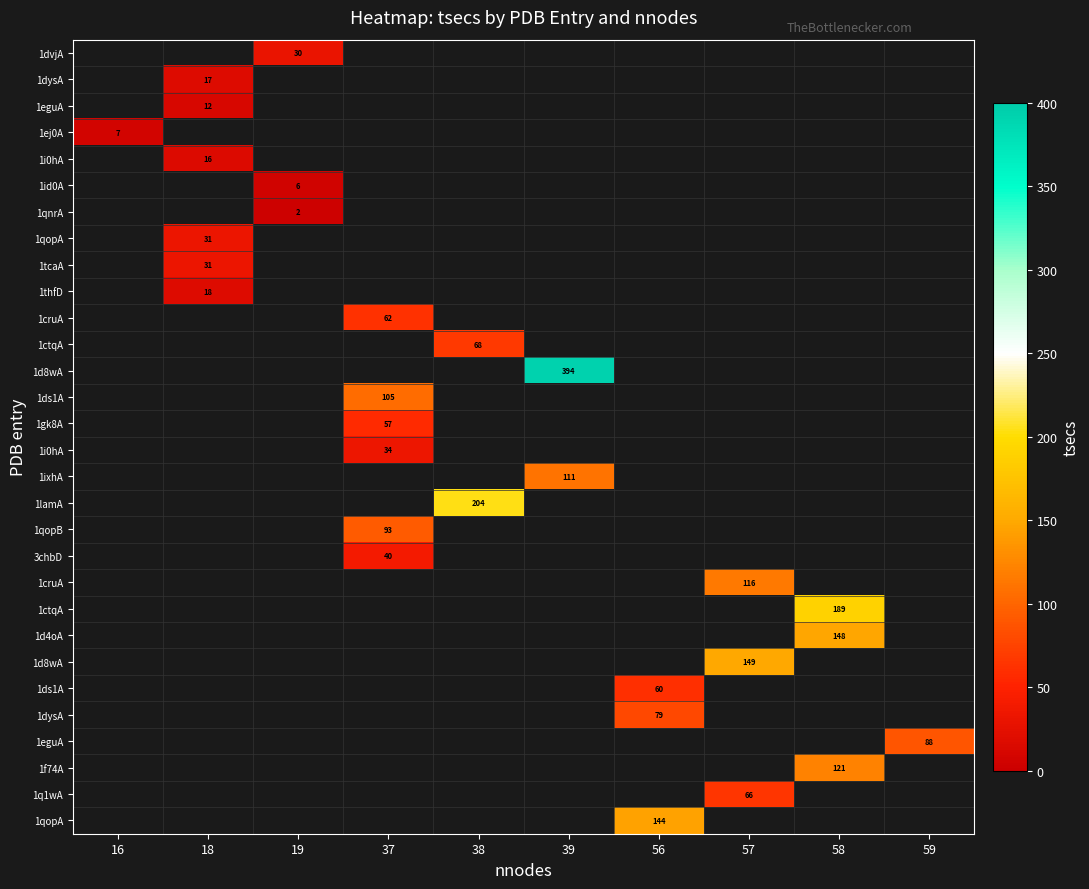

Between 19 and 18, which is larger?

18